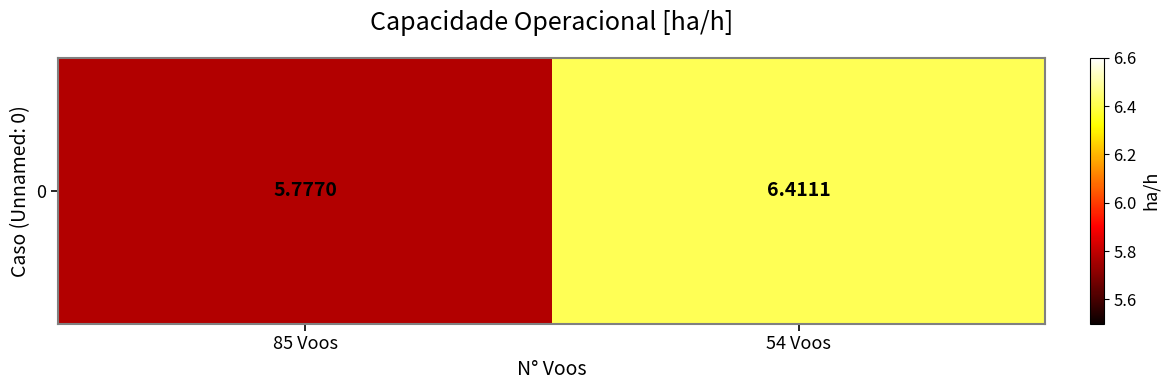

Reading left to right, transcribe all the data shown in this chart.

85 Voos=5.8	54 Voos=6.4